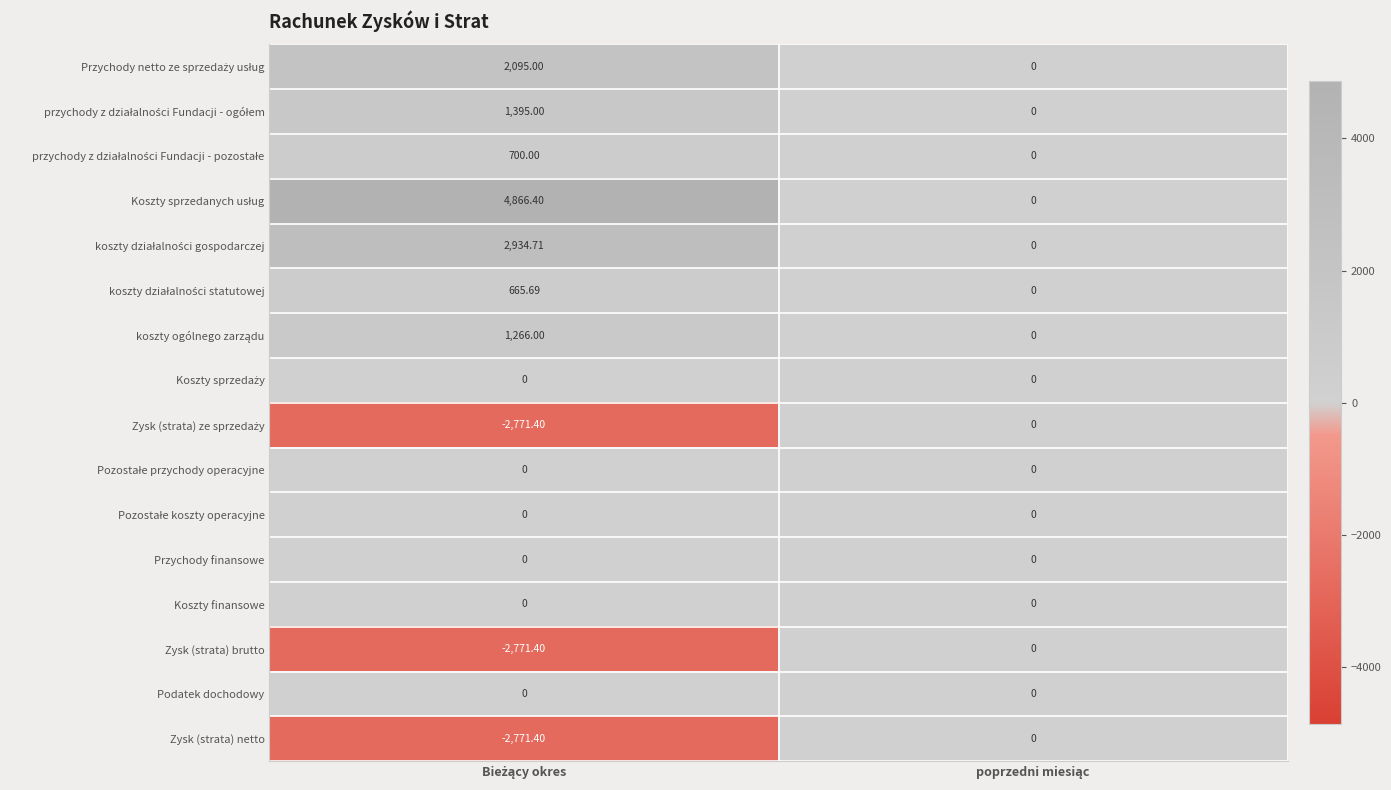

How many values in Zysk (strata) netto are below zero?

1